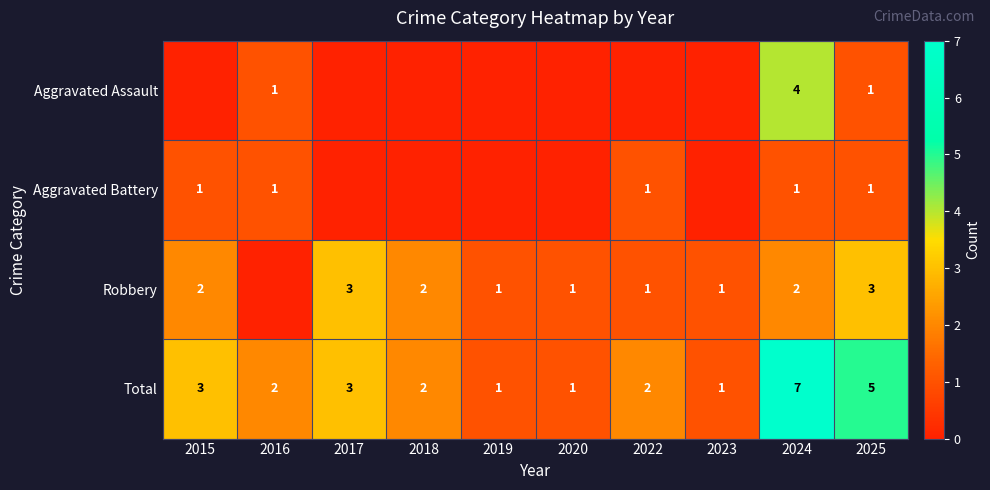

What is the minimum value for Total?

1